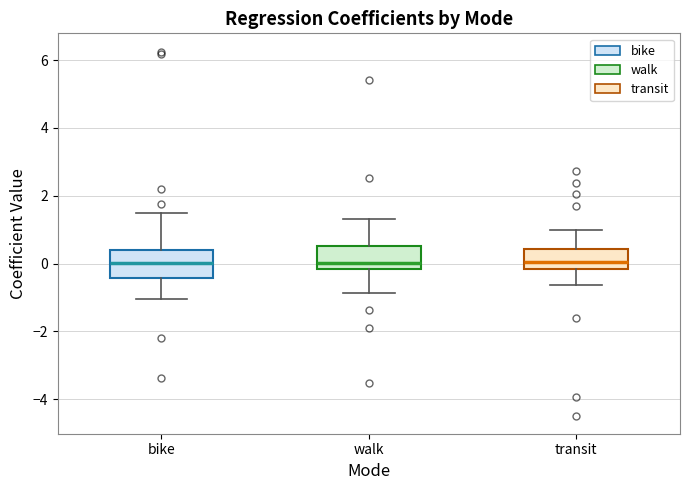

Where does the median line of the box for transit sit on the y-axis? The values are not printed on the chart, so give them approximately, as read against the axis.

0.0